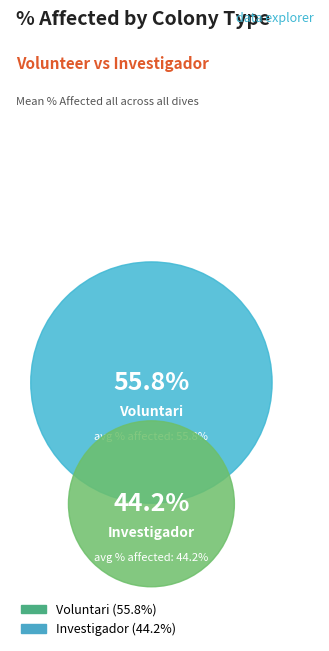

Which category accounts for the majority?

Voluntari